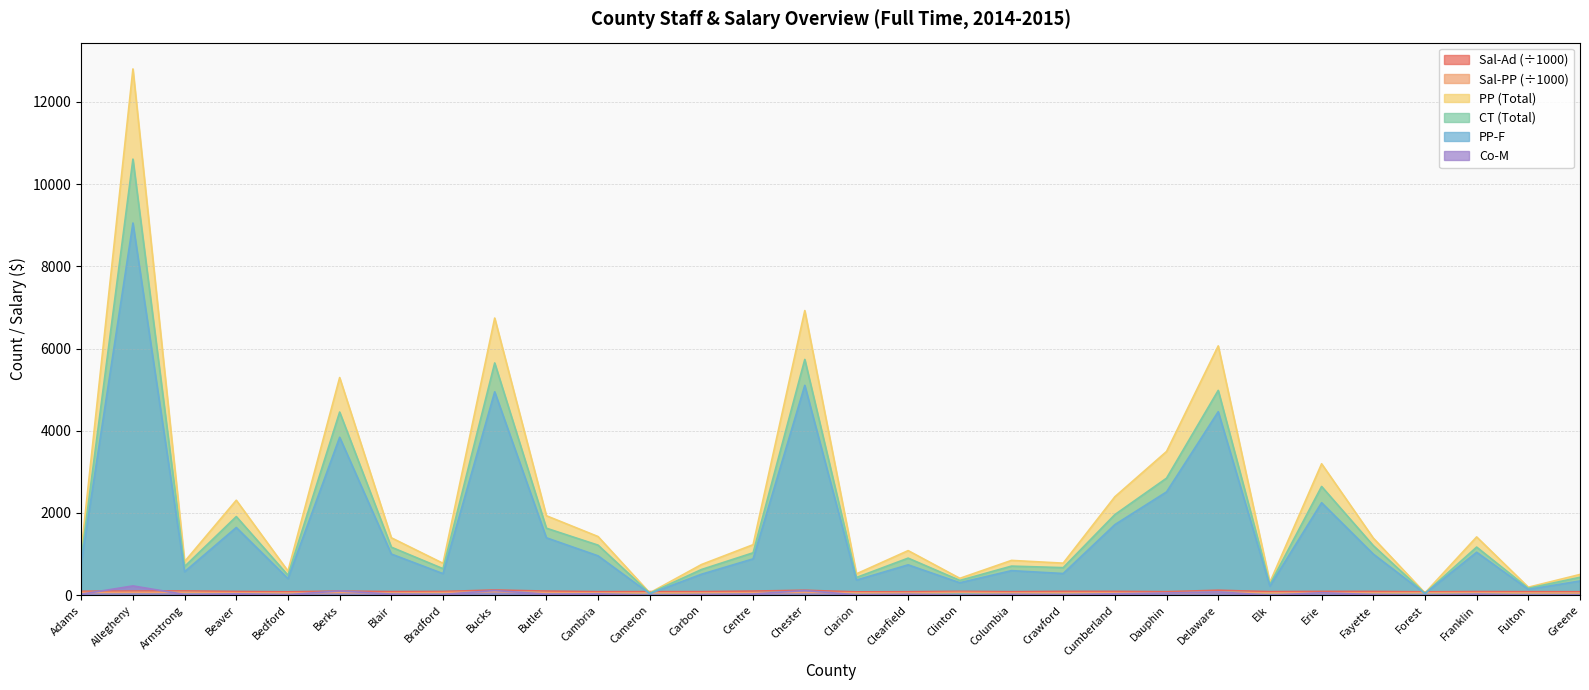

How many interior local valleys does the Co-M series have?

11